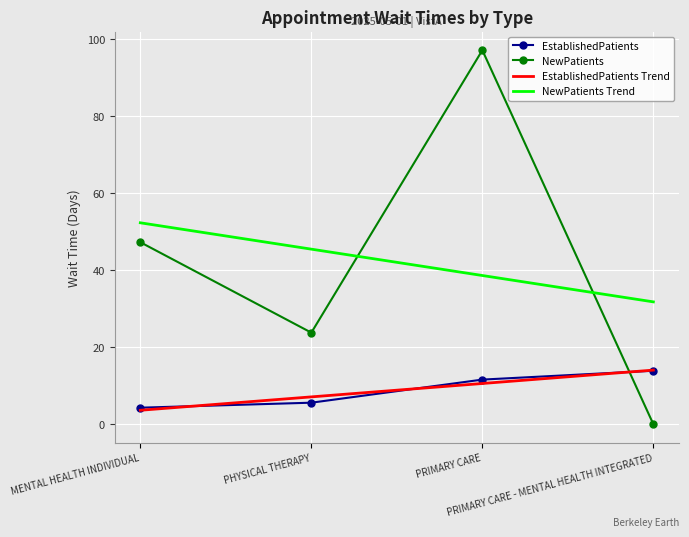

Is the value of NewPatients Trend at PRIMARY CARE greater than the value of EstablishedPatients Trend at PHYSICAL THERAPY?

Yes